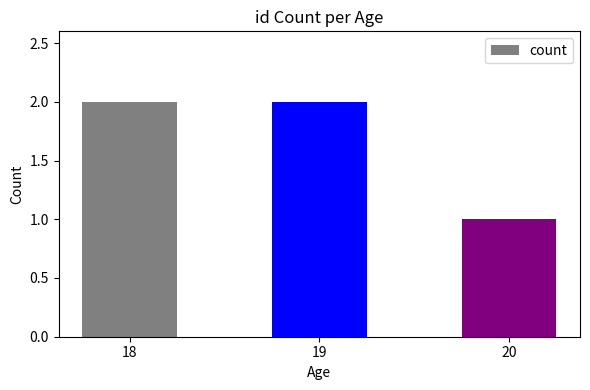

Is it true that the value at 18 is 2?

True